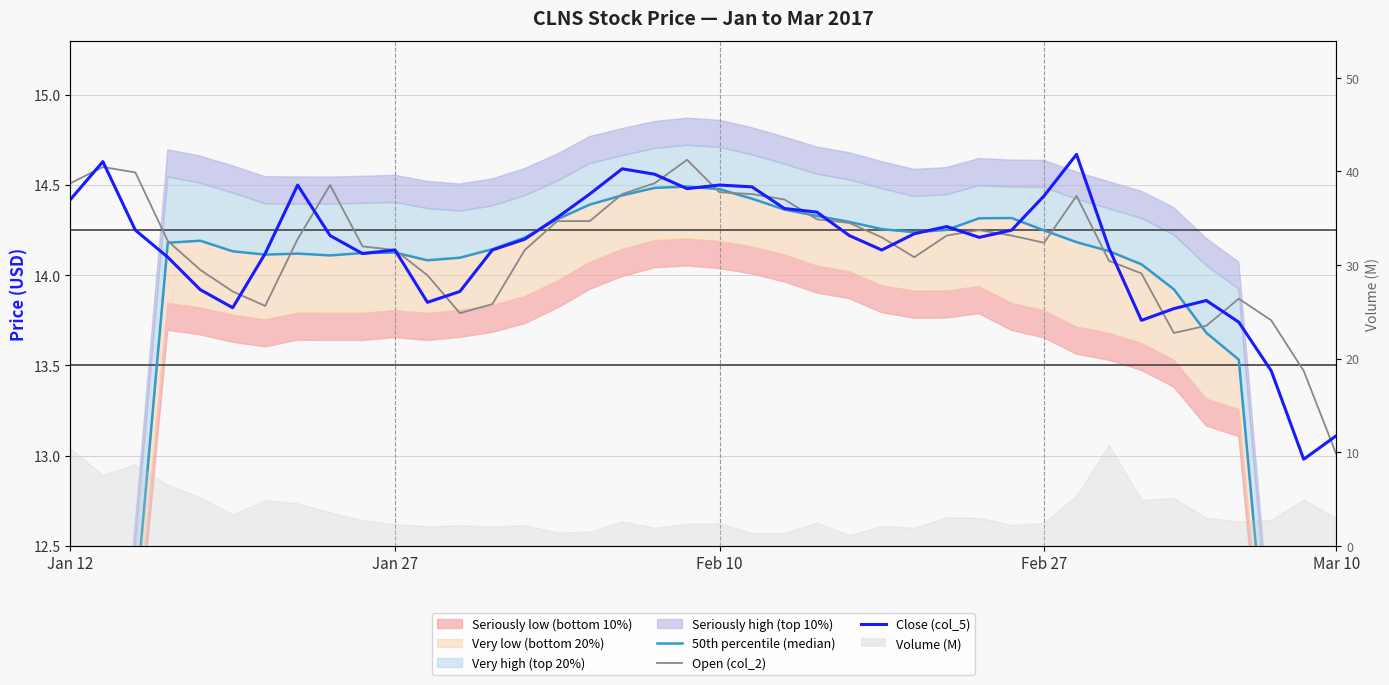

At which label does Open (col_2) first exceed 14?

Jan 12